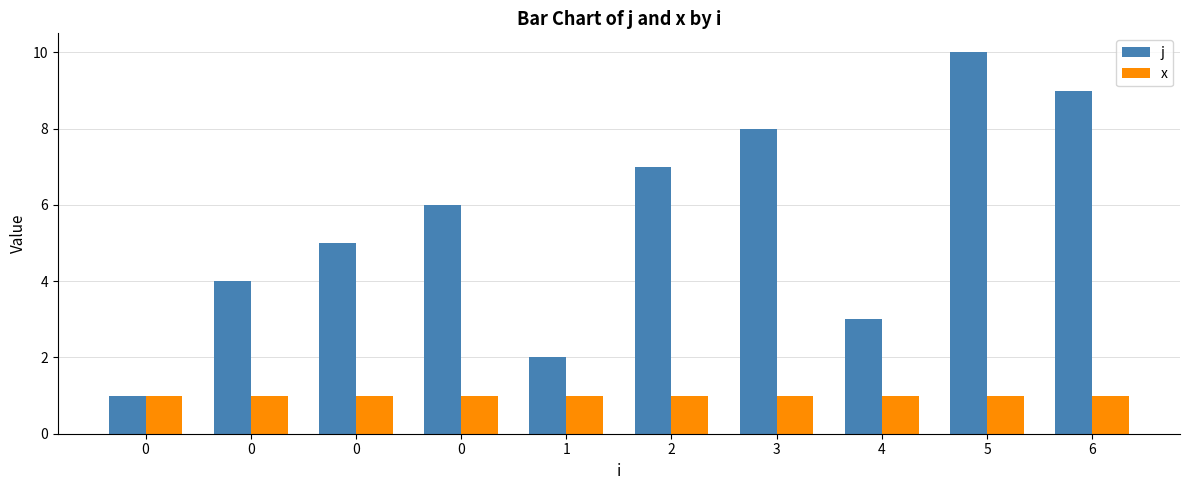

Which has a higher value, 1 or 4?

4